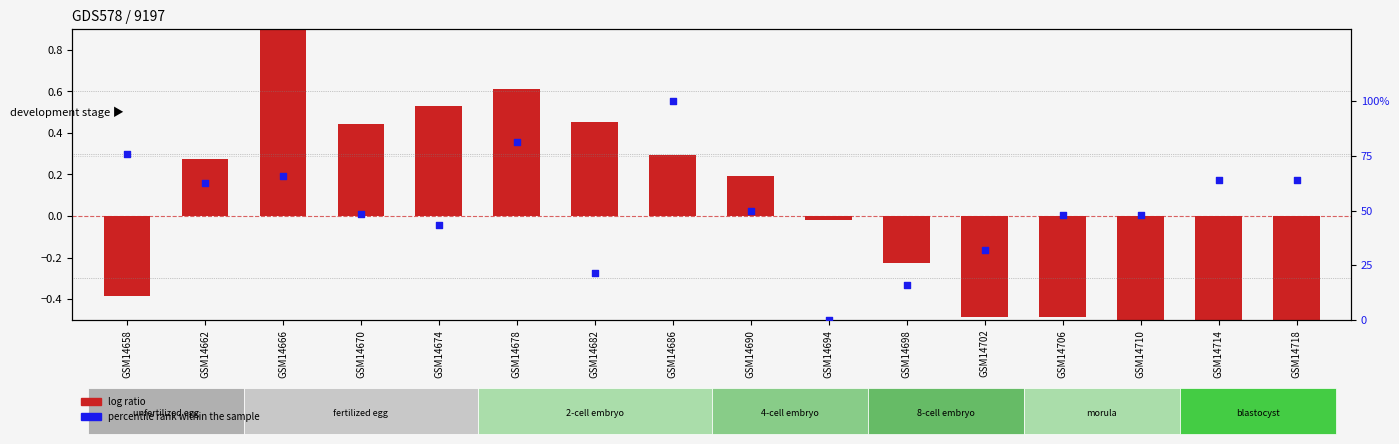

Which series contains the lowest Y value?

log ratio